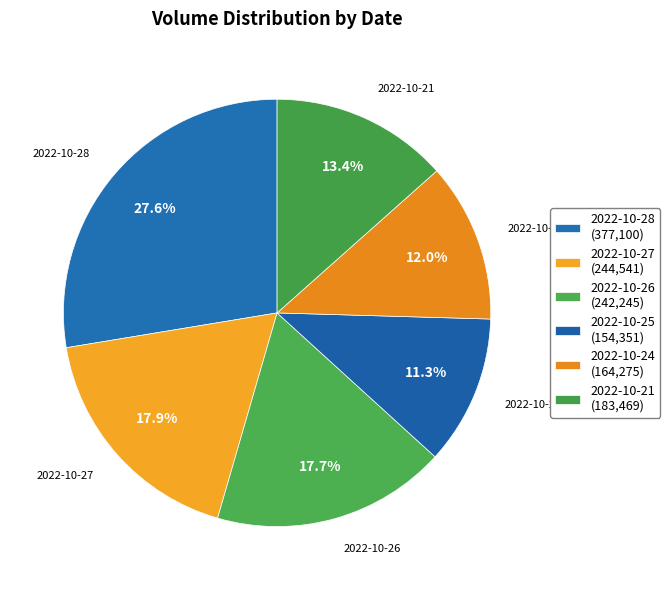

To the nearest percent, what is the difference between the 2022-10-24 and 2022-10-27 slice percentages?

6%